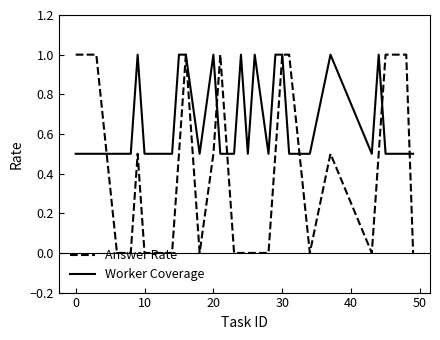

Which series has the widest spread of values?

Answer Rate